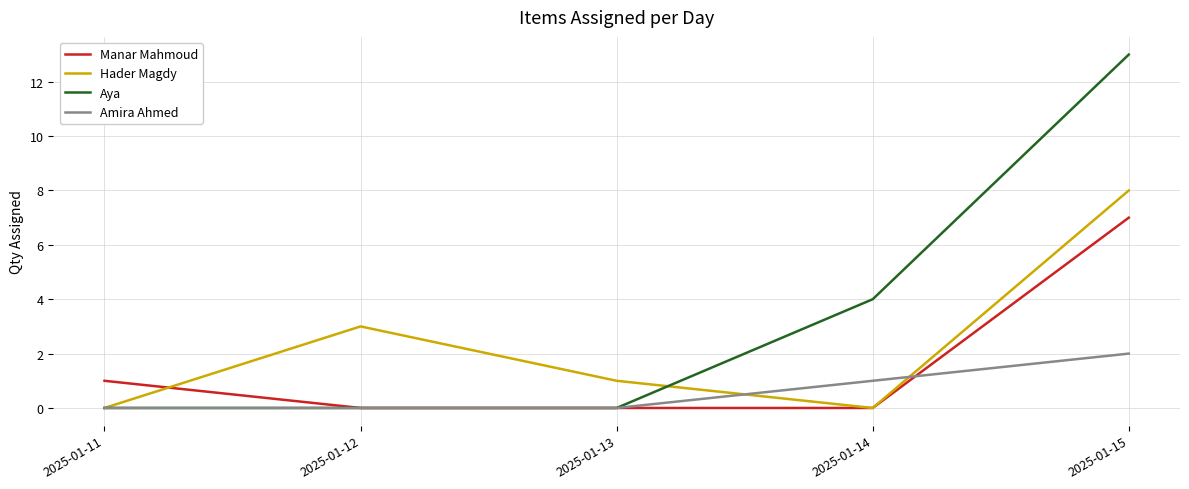

The Aya series shows 13 at 2025-01-15. True or false?

True